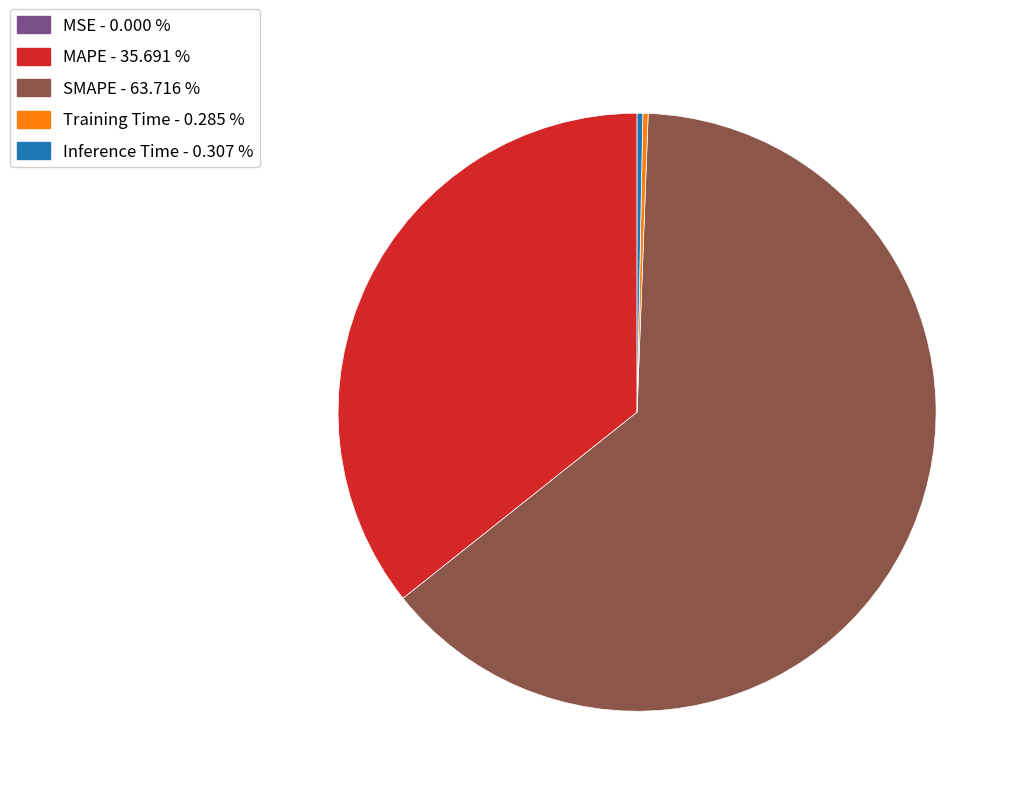

Which slice represents more than half of the pie?

SMAPE